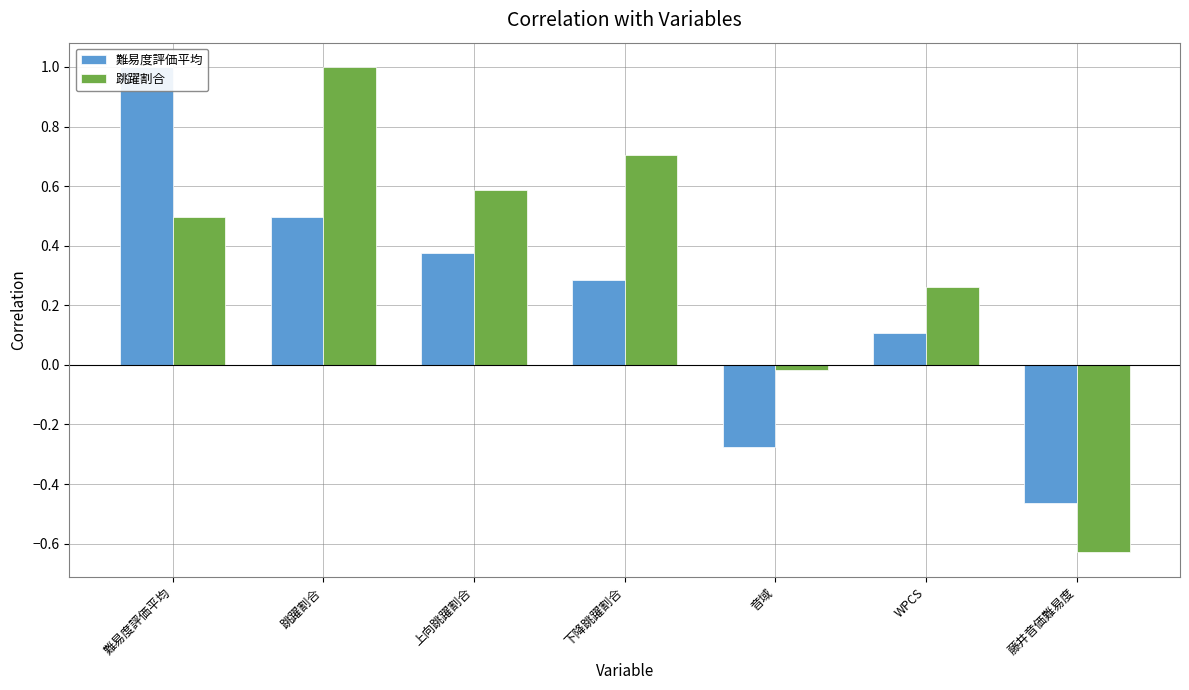

What is the spread (max minus min) of values at 音域?

0.3